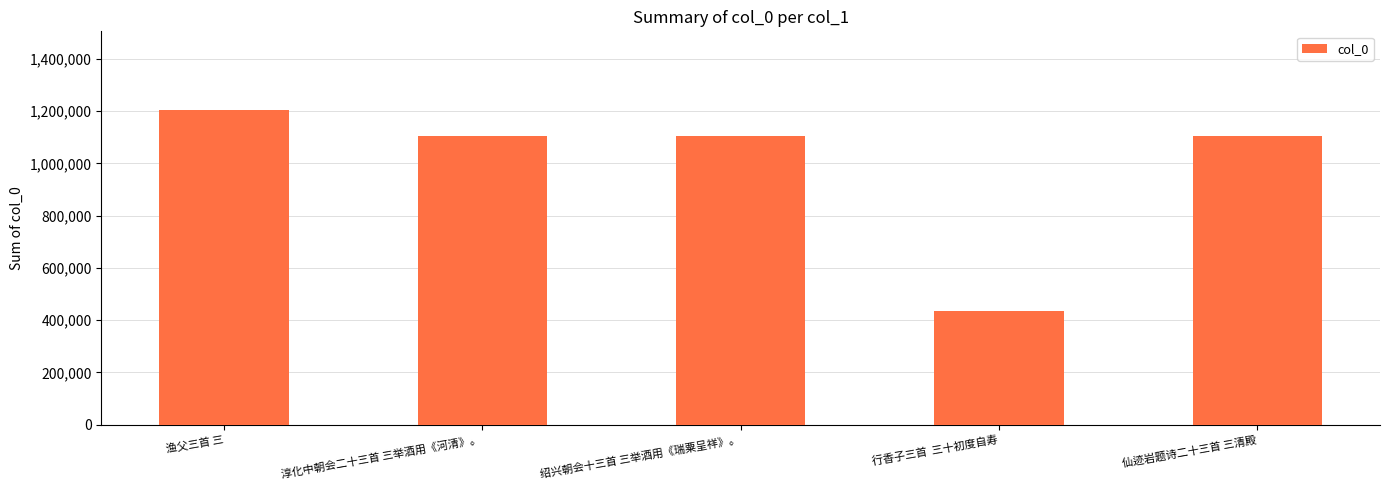

What is the sum of all values?

4950825